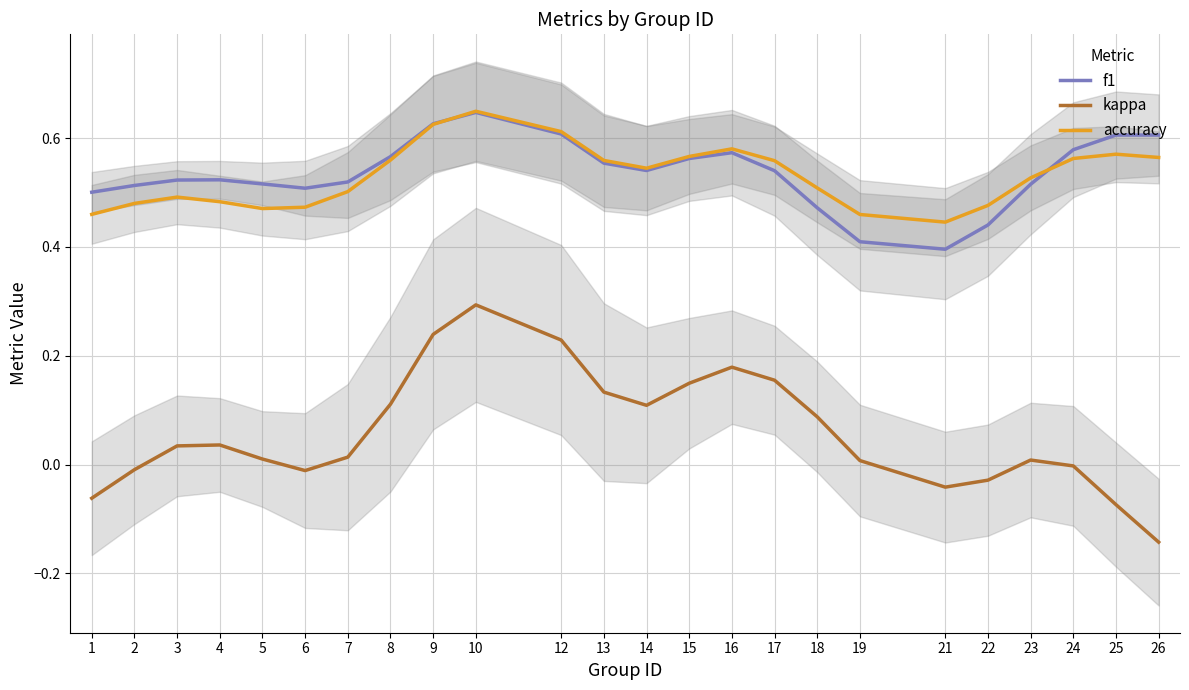

Does the chart have visible grid lines?

Yes